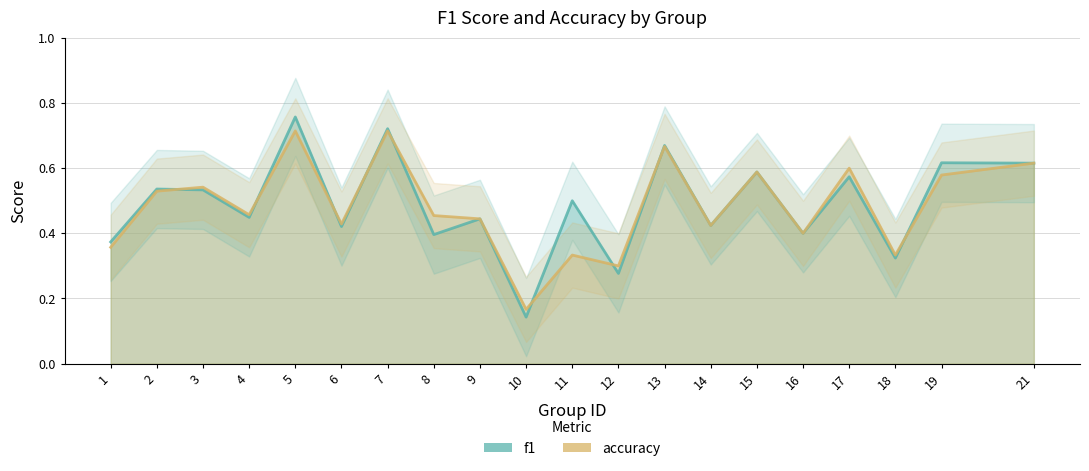

What are all the series names shown in the legend?

f1, accuracy